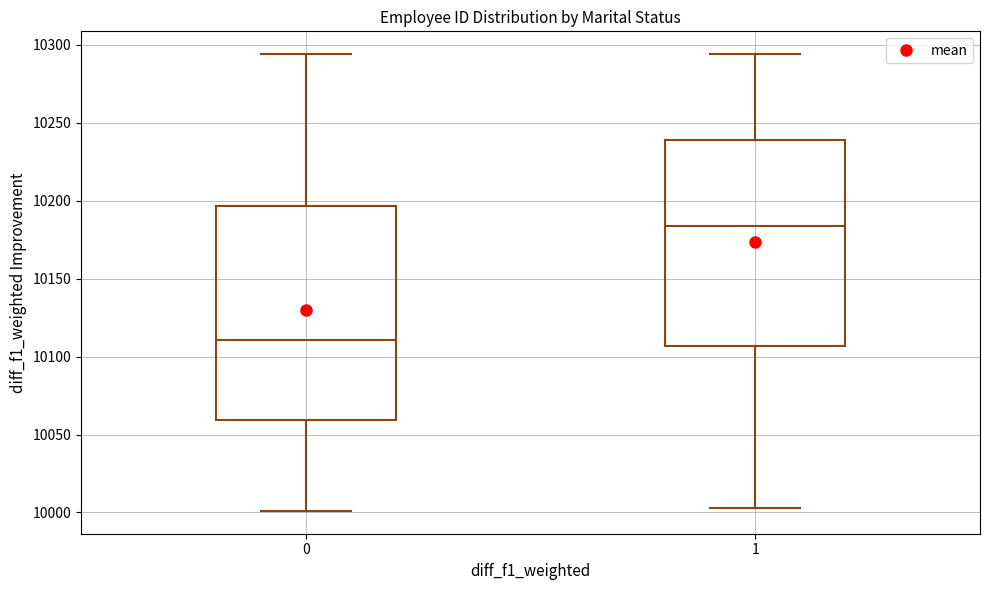

Where is the upper edge of the box at x = 0 on the y-axis? The values are not printed on the chart, so give them approximately, as read against the axis.

10195